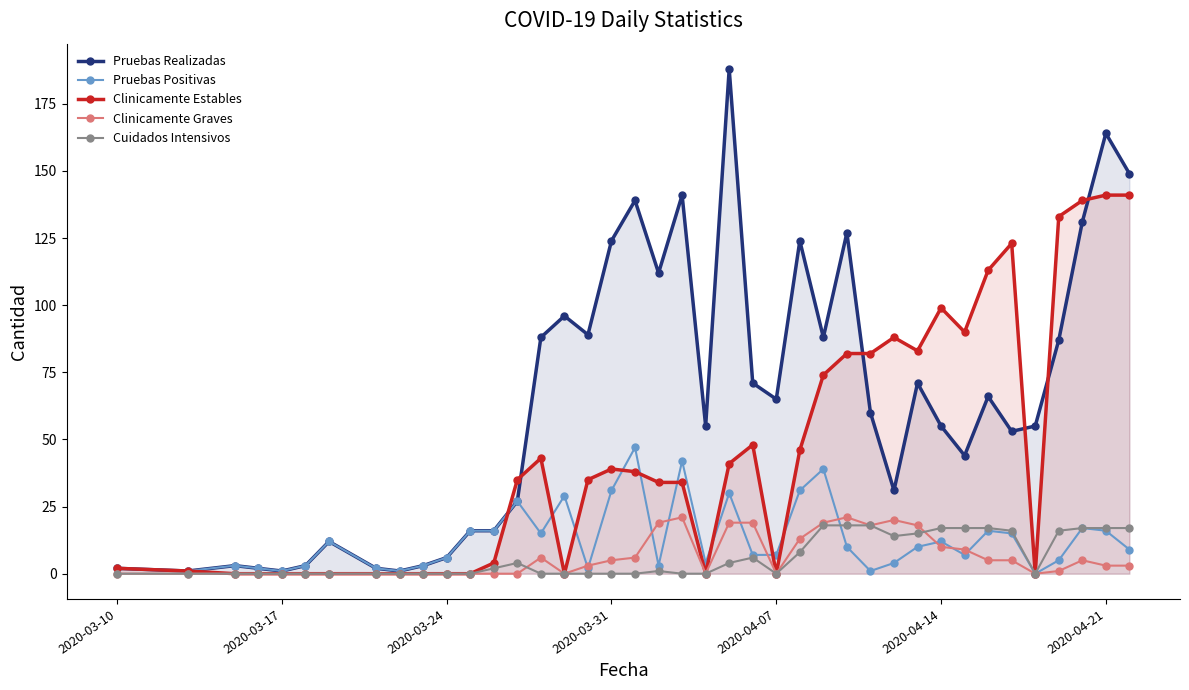

Which series has the largest total across all categories?

Pruebas Realizadas